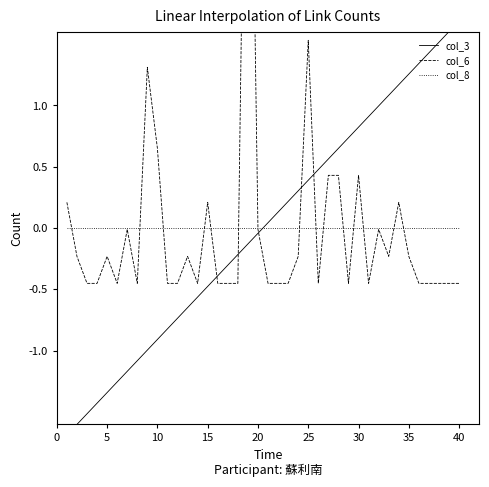

How many times do col_8 and col_3 cross each other?

1